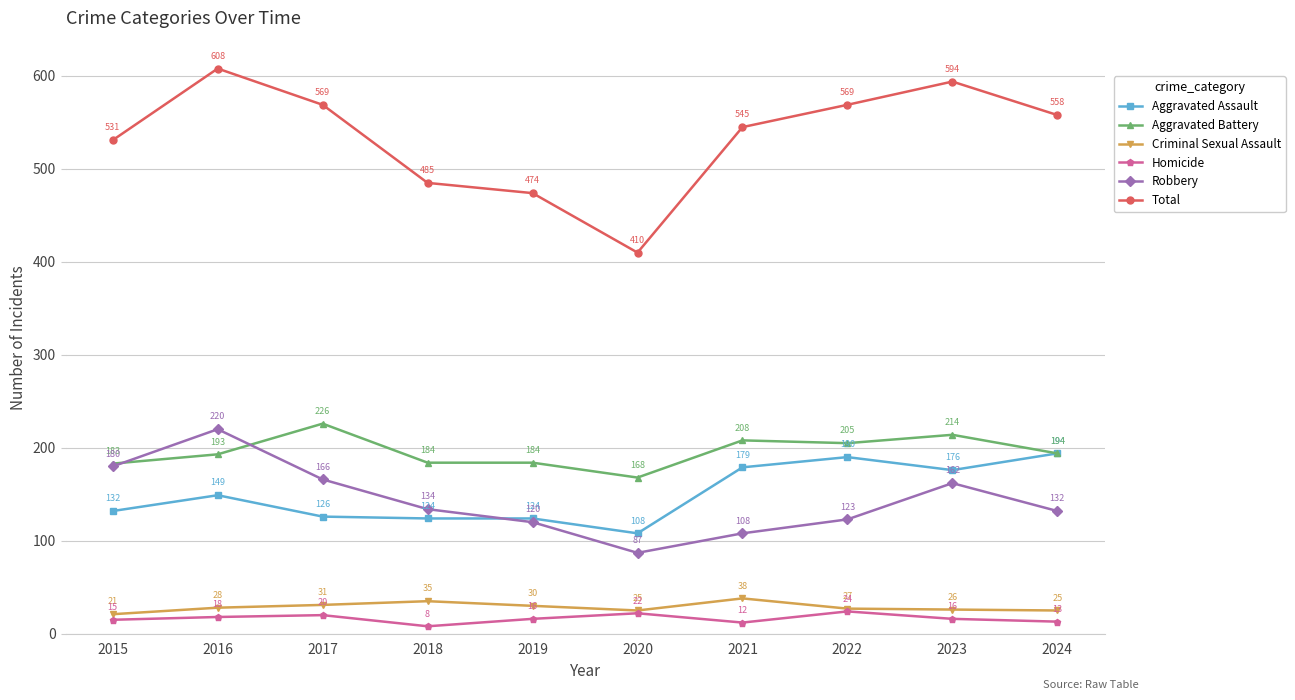

Rank the series at 2023 from highest to lowest value.

Total, Aggravated Battery, Aggravated Assault, Robbery, Criminal Sexual Assault, Homicide